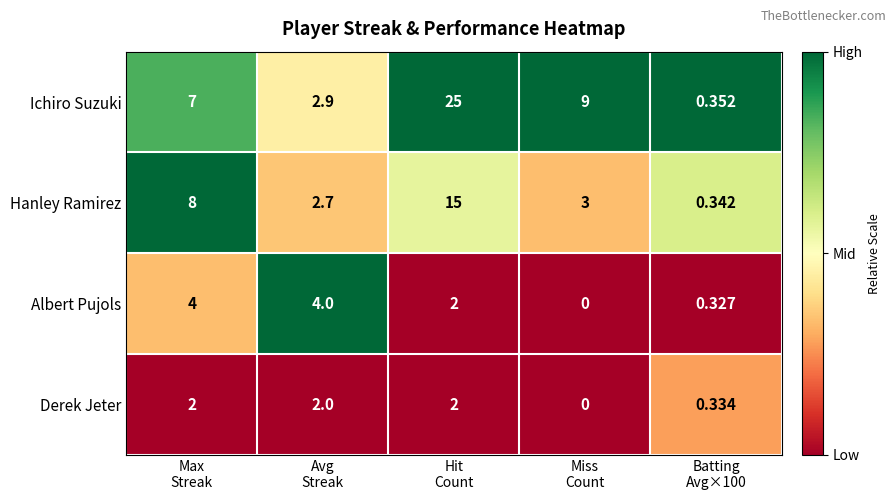

Which series has the largest range (max minus min)?

Ichiro Suzuki